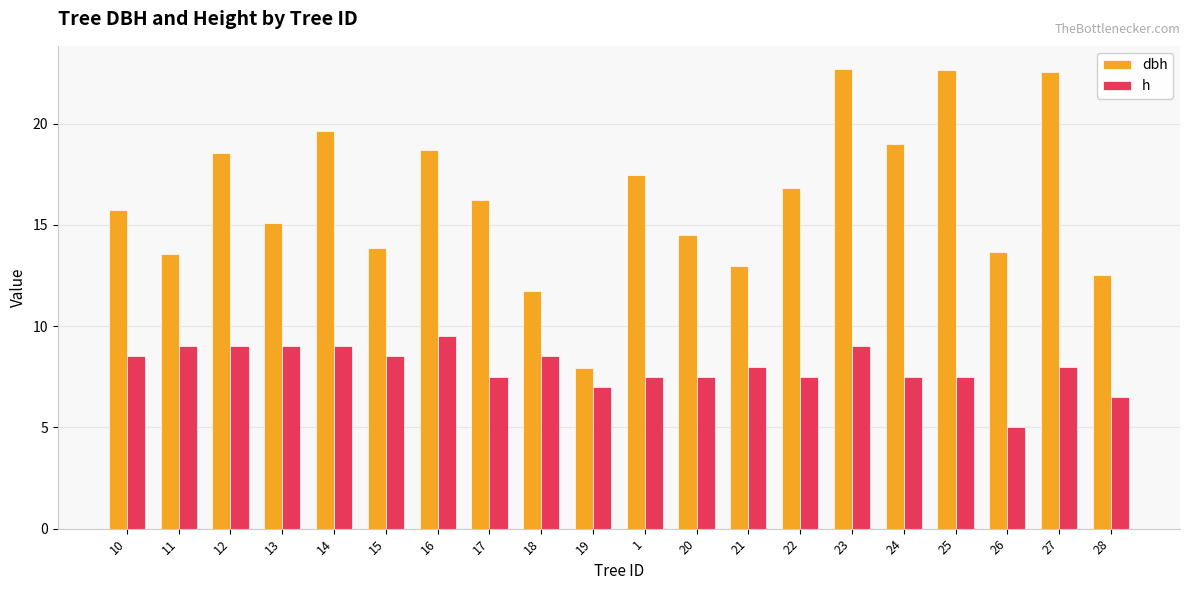

Which series has the widest spread of values?

dbh